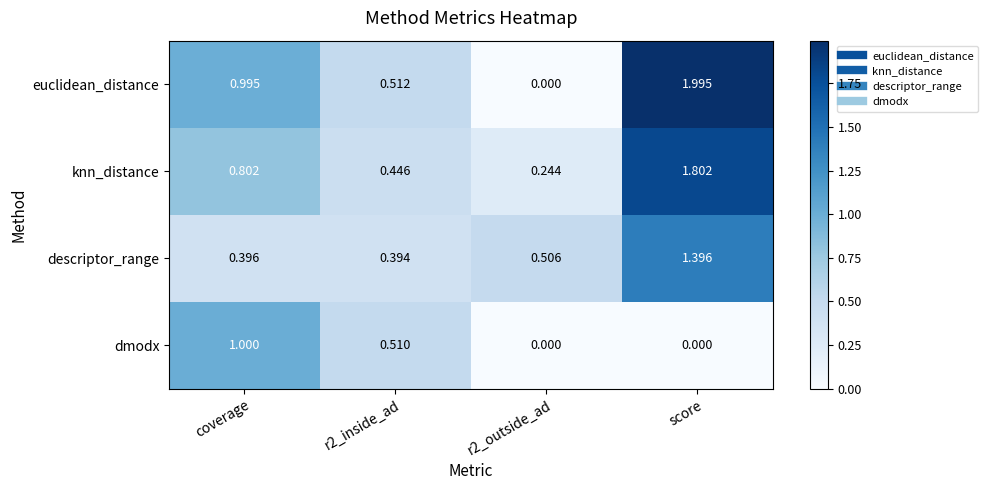

Which series changed the most between r2_inside_ad and r2_outside_ad?

euclidean_distance